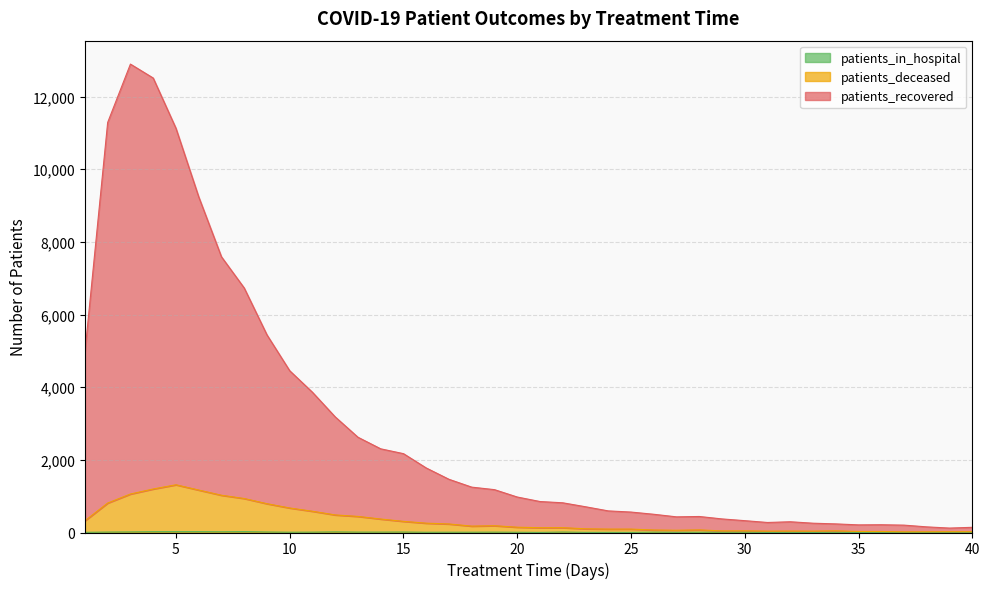

What is the minimum value shown in the chart?

1